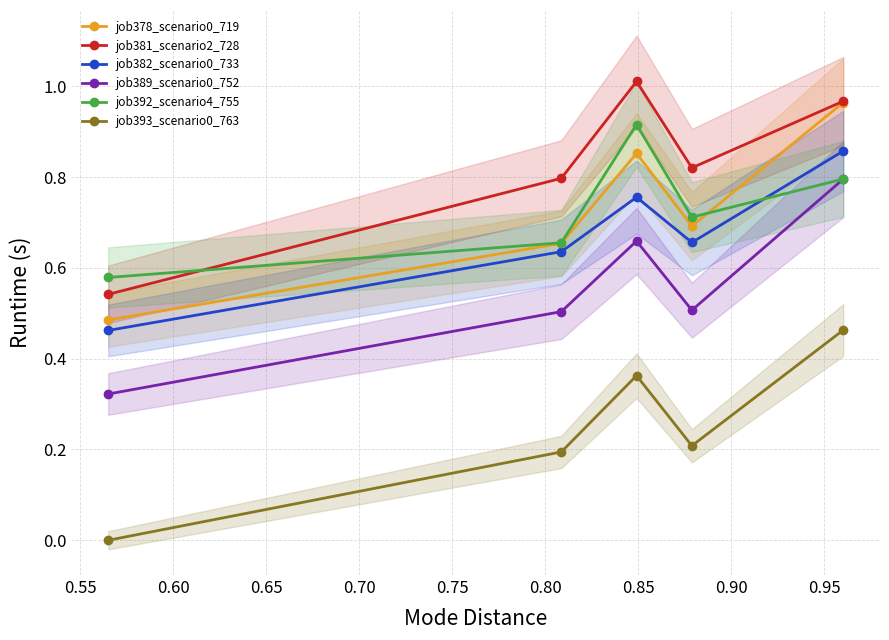

True or false: job393_scenario0_763 has more than 0 interior local peaks.

True